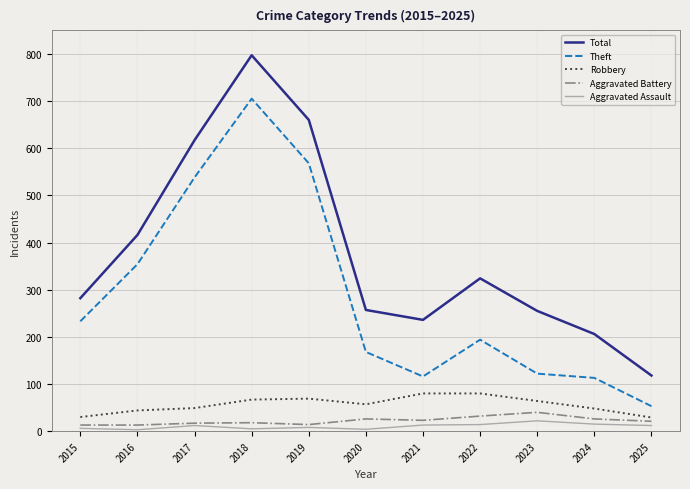

Is this an area chart (filled region under the line)?

No